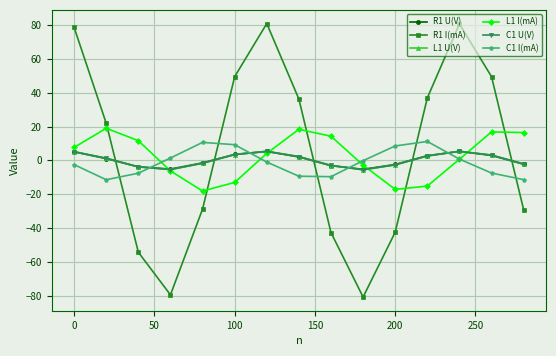

How many values in C1 U(V) are above zero?

8